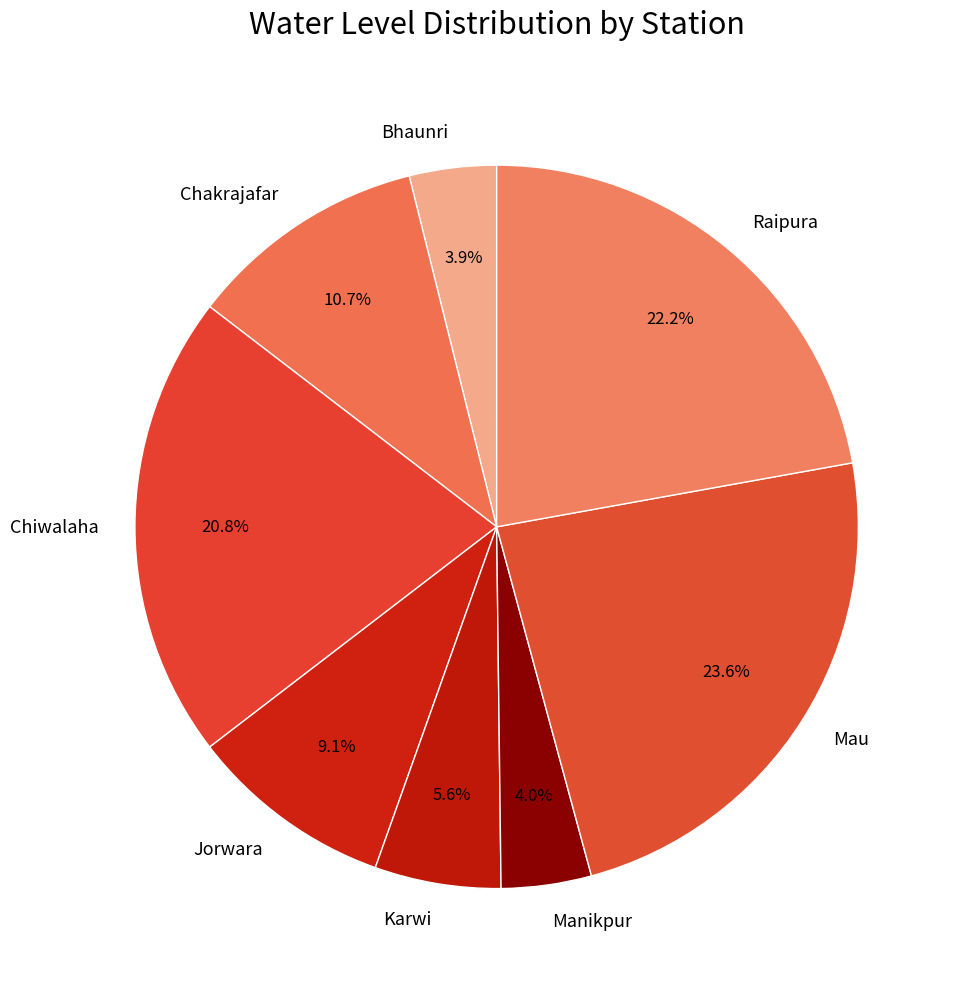

Does Manikpur account for over 50% of the chart?

No